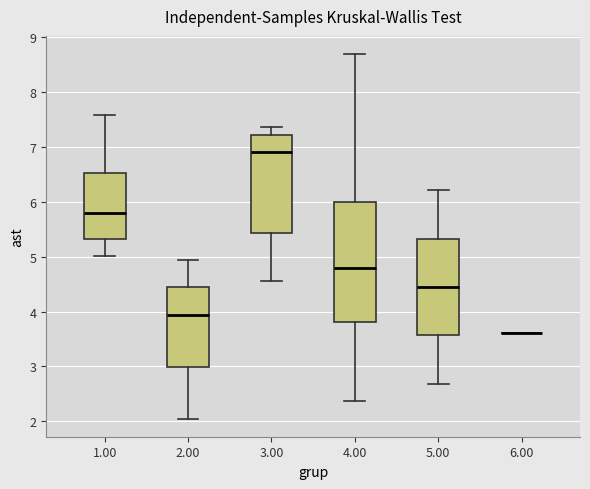

Which box is the tallest, from its lower edge to its upper edge?

4.00